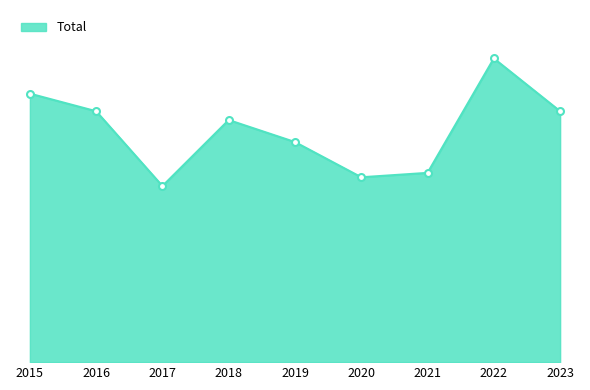

Rank the categories by value from lowest to highest.

2017, 2020, 2021, 2019, 2018, 2016, 2023, 2015, 2022